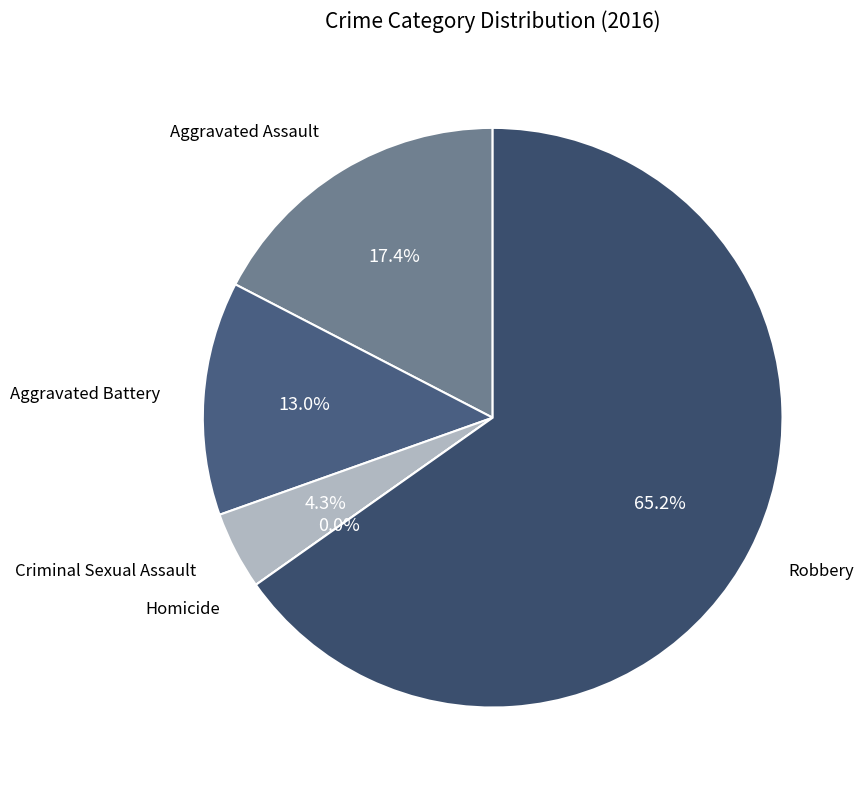

Which slice is the largest?

Robbery